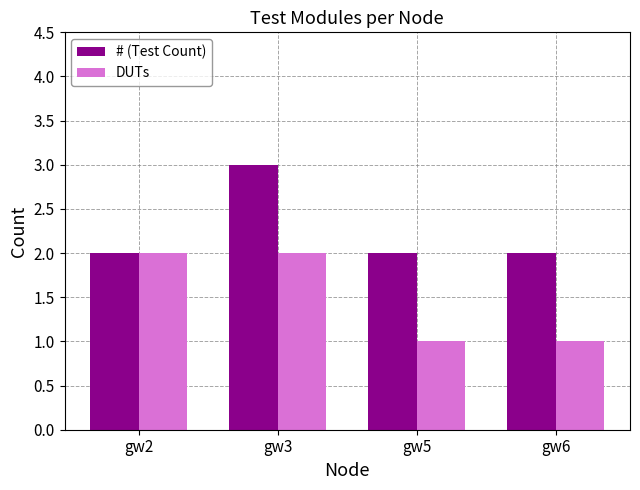

Count the # (Test Count) values in the range 2 to 3.

4